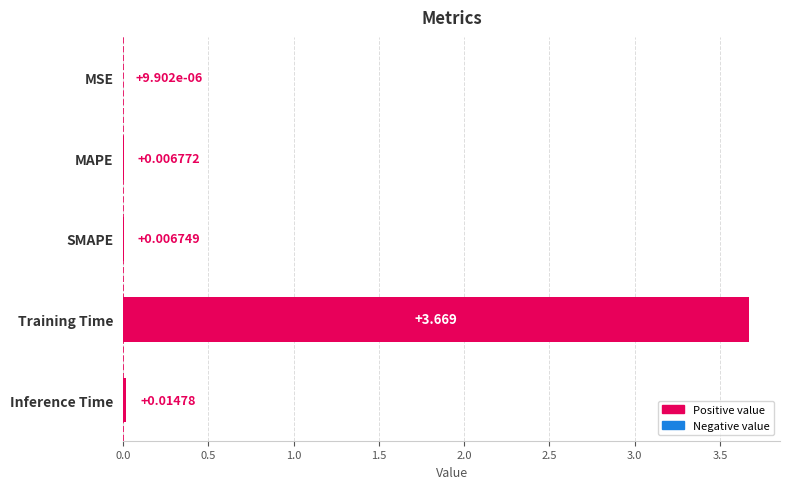

Which has a higher value, MAPE or MSE?

MAPE